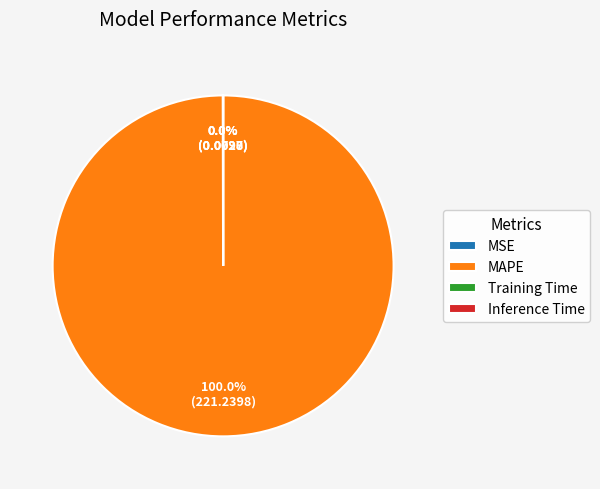

Which slice is the largest?

MAPE